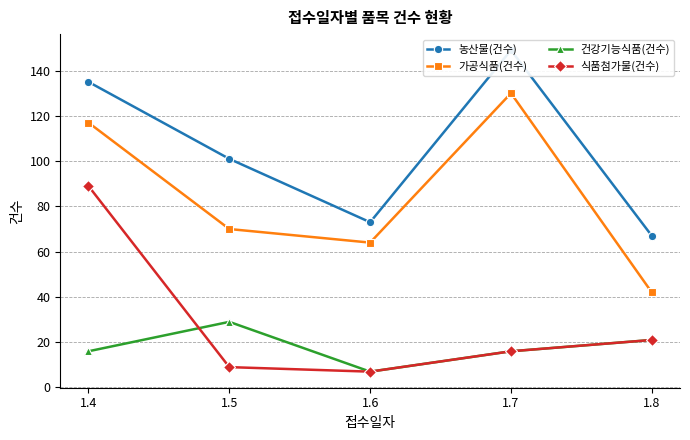

Reading left to right, transcribe all the data shown in this chart.

농산물(건수): 135	101	73	149	67
가공식품(건수): 117	70	64	130	42
건강기능식품(건수): 16	29	7	16	21
식품첨가물(건수): 89	9	7	16	21